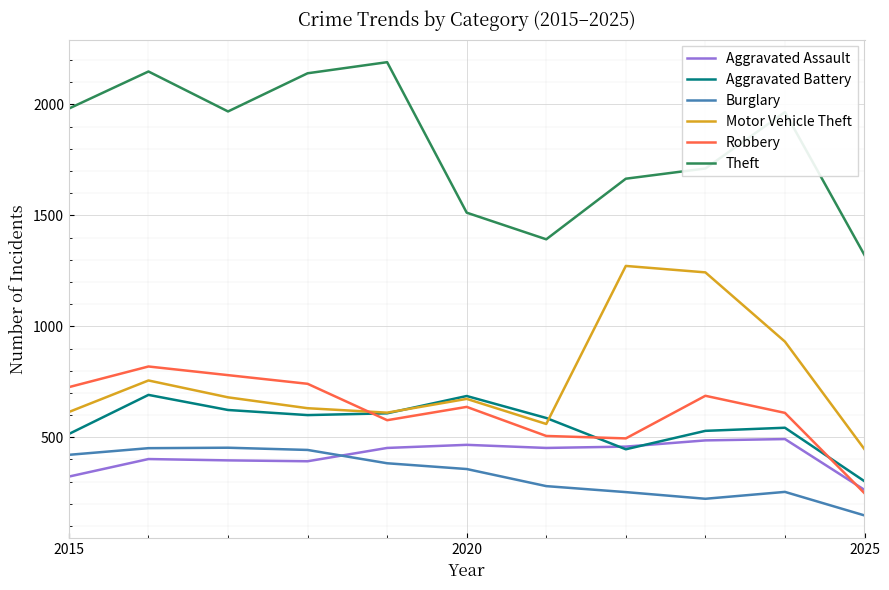

How many times do Motor Vehicle Theft and Robbery cross each other?

1